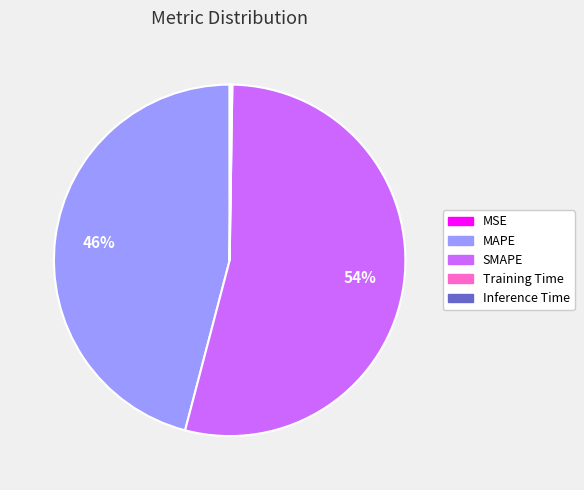

Which slice is the largest?

SMAPE